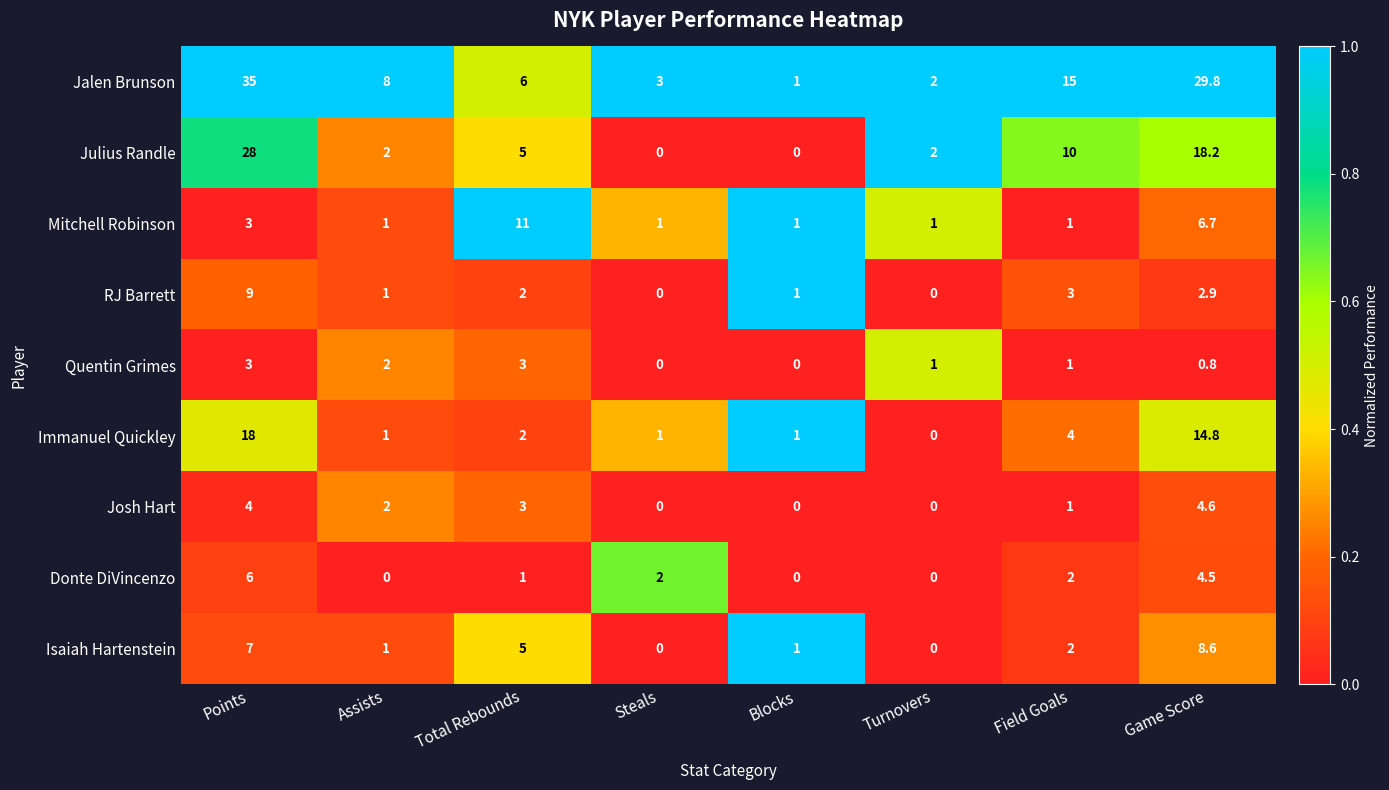

Is it true that Josh Hart equals 2.9 at Game Score?

False